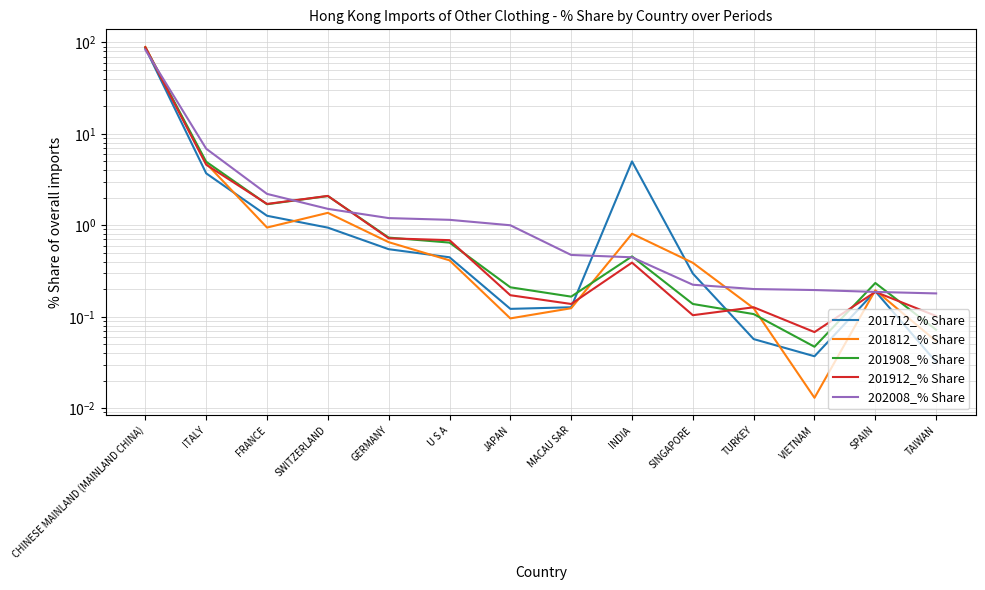

Reading right to left, transcribe all the data shown in this chart.

201712_% Share: TAIWAN=0.0	SPAIN=0.2	VIETNAM=0.0	TURKEY=0.1	SINGAPORE=0.3	INDIA=5.0	MACAU SAR=0.1	JAPAN=0.1	U S A=0.4	GERMANY=0.5	SWITZERLAND=0.9	FRANCE=1.3	ITALY=3.7	CHINESE MAINLAND (MAINLAND CHINA)=86.7
201812_% Share: TAIWAN=0.1	SPAIN=0.2	VIETNAM=0.0	TURKEY=0.1	SINGAPORE=0.4	INDIA=0.8	MACAU SAR=0.1	JAPAN=0.1	U S A=0.4	GERMANY=0.7	SWITZERLAND=1.4	FRANCE=0.9	ITALY=4.8	CHINESE MAINLAND (MAINLAND CHINA)=89.3
201908_% Share: TAIWAN=0.1	SPAIN=0.2	VIETNAM=0.0	TURKEY=0.1	SINGAPORE=0.1	INDIA=0.5	MACAU SAR=0.2	JAPAN=0.2	U S A=0.6	GERMANY=0.7	SWITZERLAND=2.1	FRANCE=1.7	ITALY=5.0	CHINESE MAINLAND (MAINLAND CHINA)=87.7
201912_% Share: TAIWAN=0.1	SPAIN=0.2	VIETNAM=0.1	TURKEY=0.1	SINGAPORE=0.1	INDIA=0.4	MACAU SAR=0.1	JAPAN=0.2	U S A=0.7	GERMANY=0.7	SWITZERLAND=2.1	FRANCE=1.7	ITALY=4.6	CHINESE MAINLAND (MAINLAND CHINA)=88.2
202008_% Share: TAIWAN=0.2	SPAIN=0.2	VIETNAM=0.2	TURKEY=0.2	SINGAPORE=0.2	INDIA=0.4	MACAU SAR=0.5	JAPAN=1.0	U S A=1.1	GERMANY=1.2	SWITZERLAND=1.5	FRANCE=2.2	ITALY=6.9	CHINESE MAINLAND (MAINLAND CHINA)=82.9